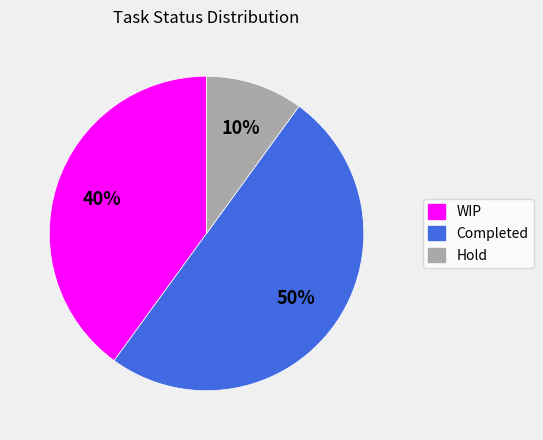

What percentage is the Hold slice, to the nearest percent?

10%